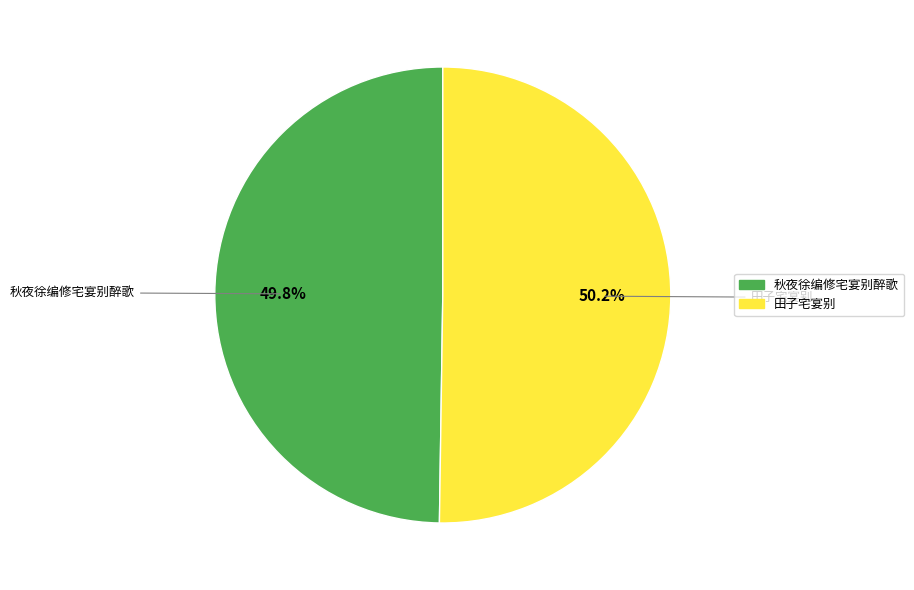

Approximately how many times larger is the value at 秋夜徐编修宅宴别醉歌 compared to 田子宅宴别?

1.0